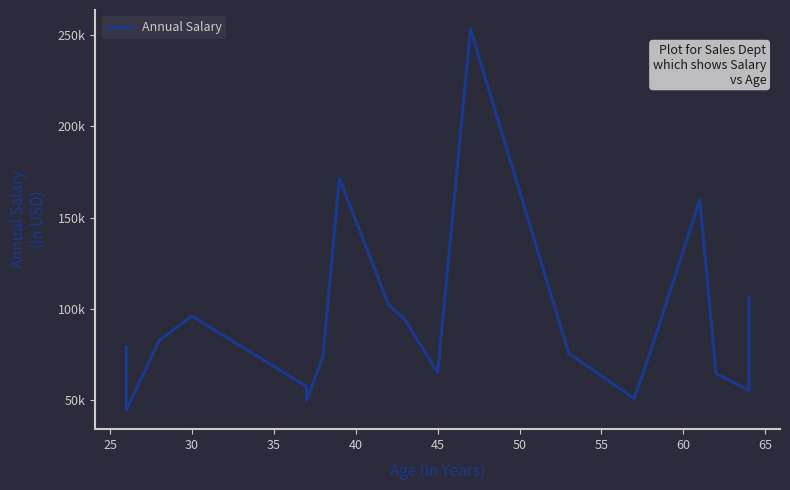

How many data points are less than 79356?

10